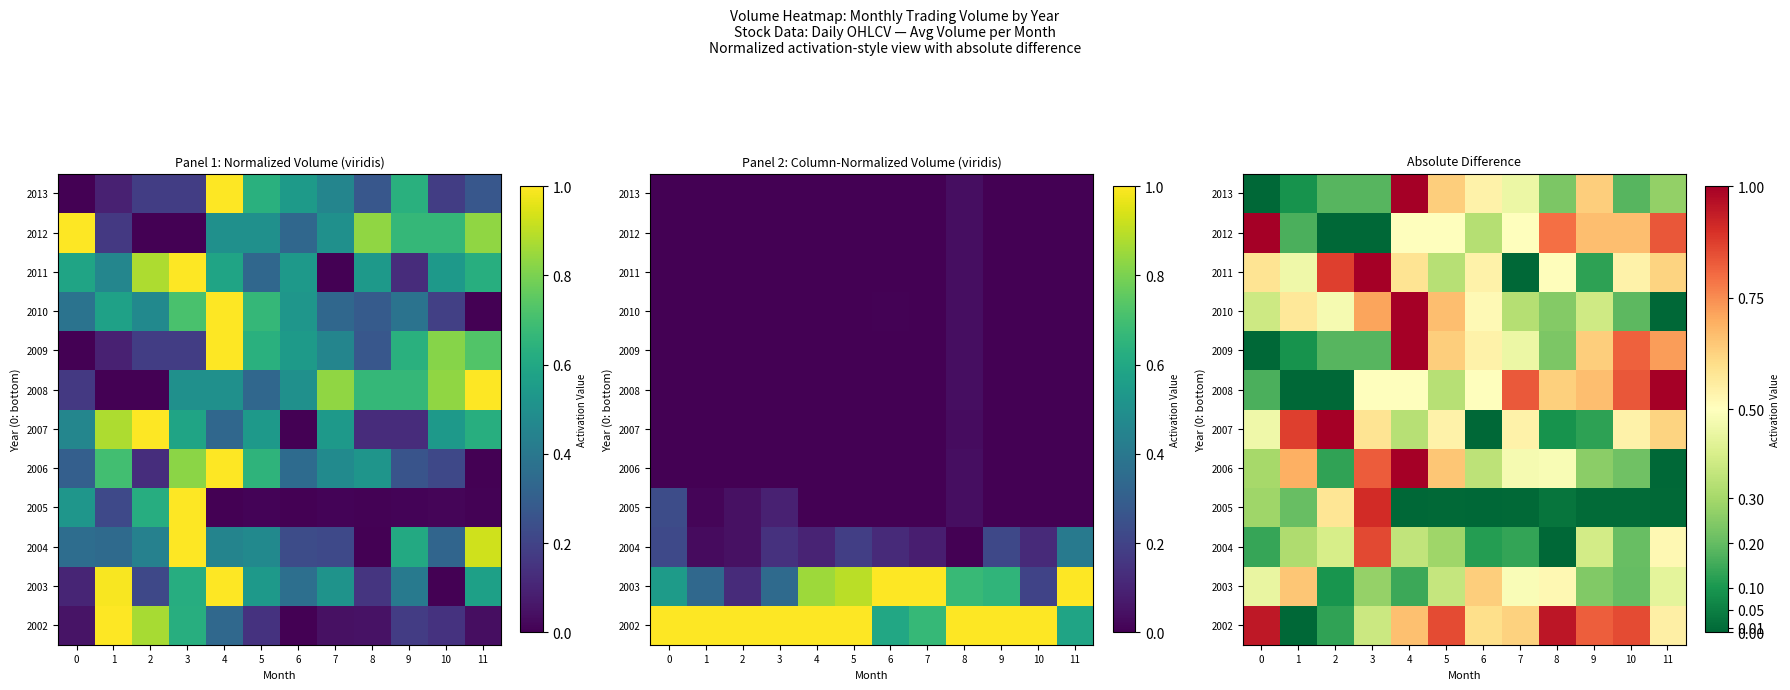

At which category does the chart reach its peak across all series?

11